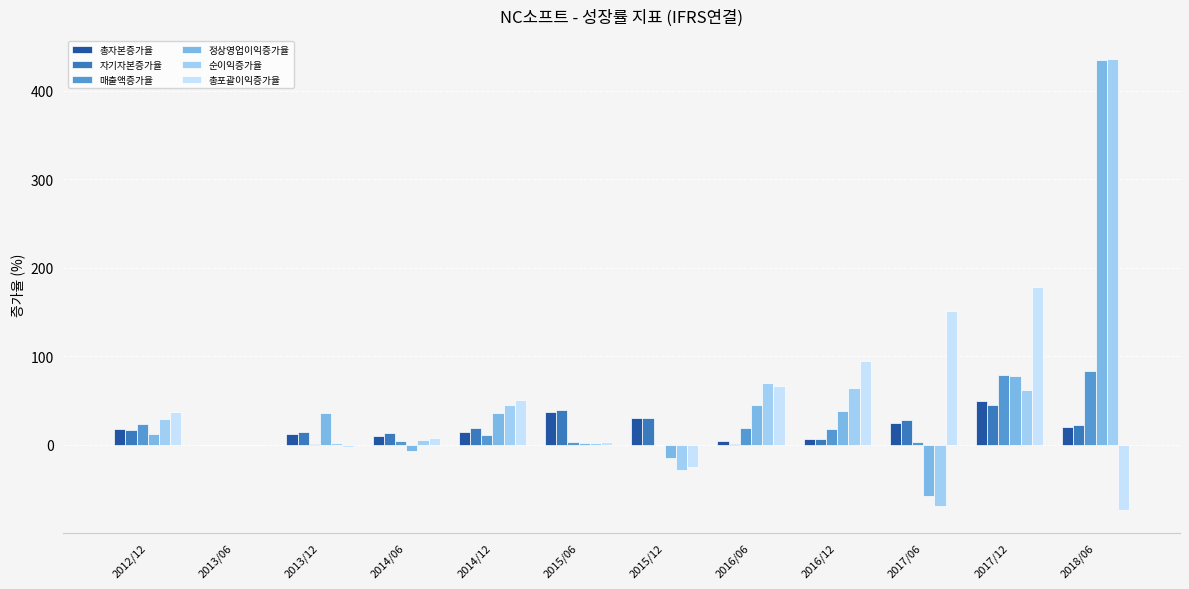

Is it true that 자기자본증가율 equals 44.3 at 2017/12?

True